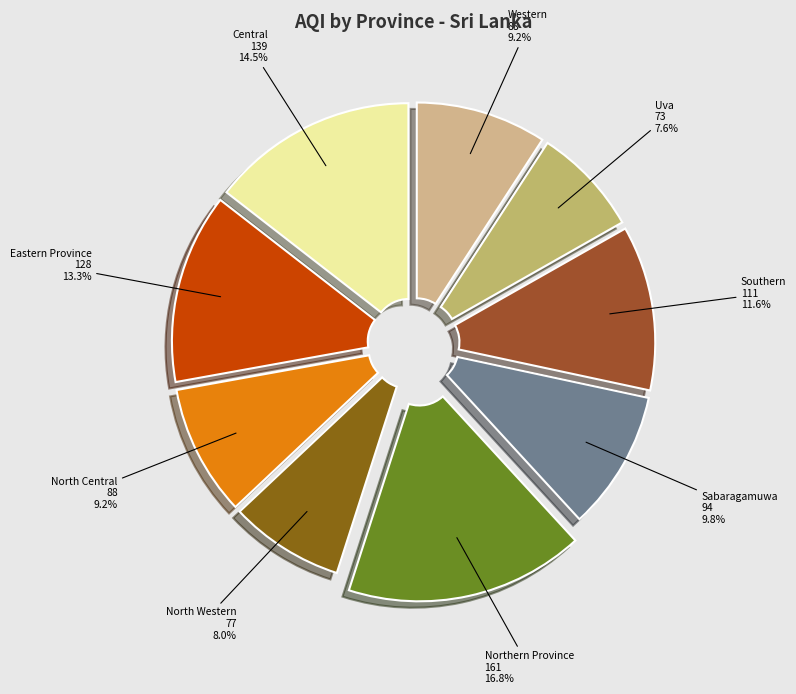

To the nearest percent, what is the difference between the Central and Eastern Province slice percentages?

1%